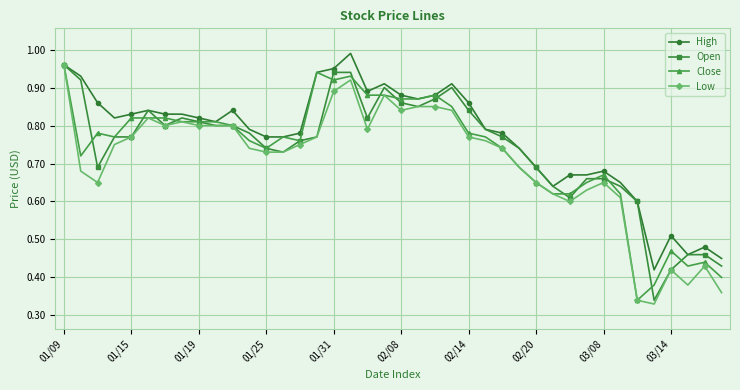

True or false: High has more than 1 interior local peaks.

True